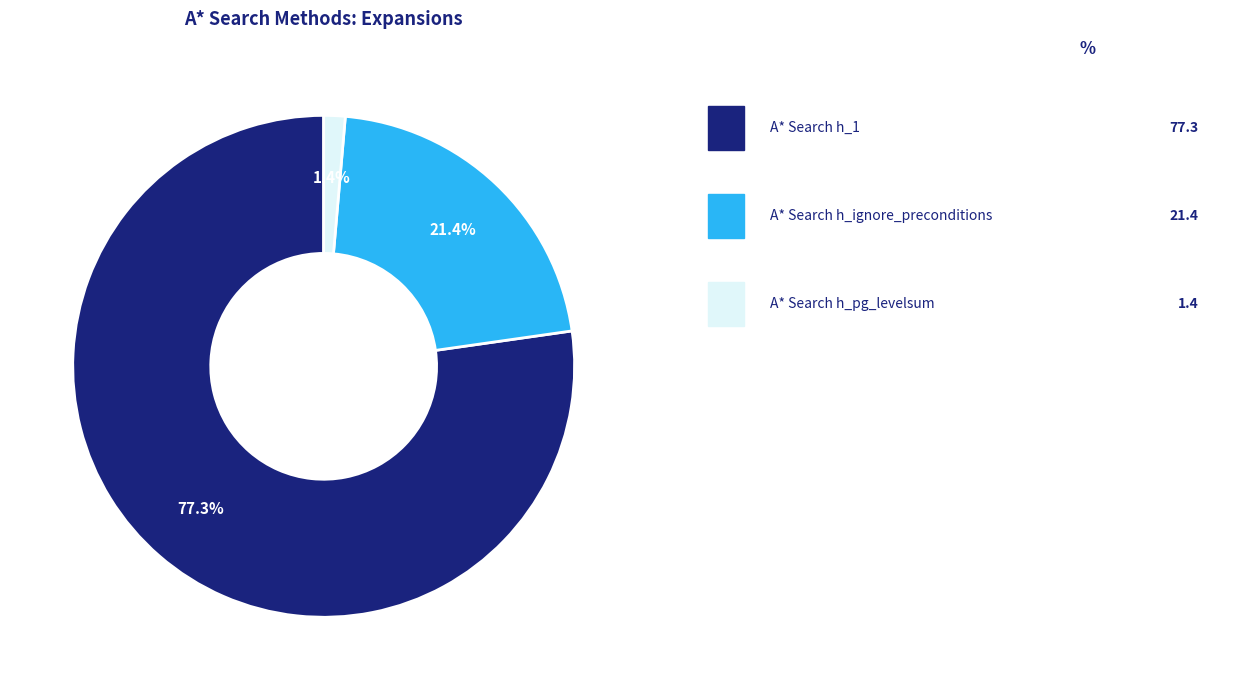

Does any single category account for the majority?

Yes